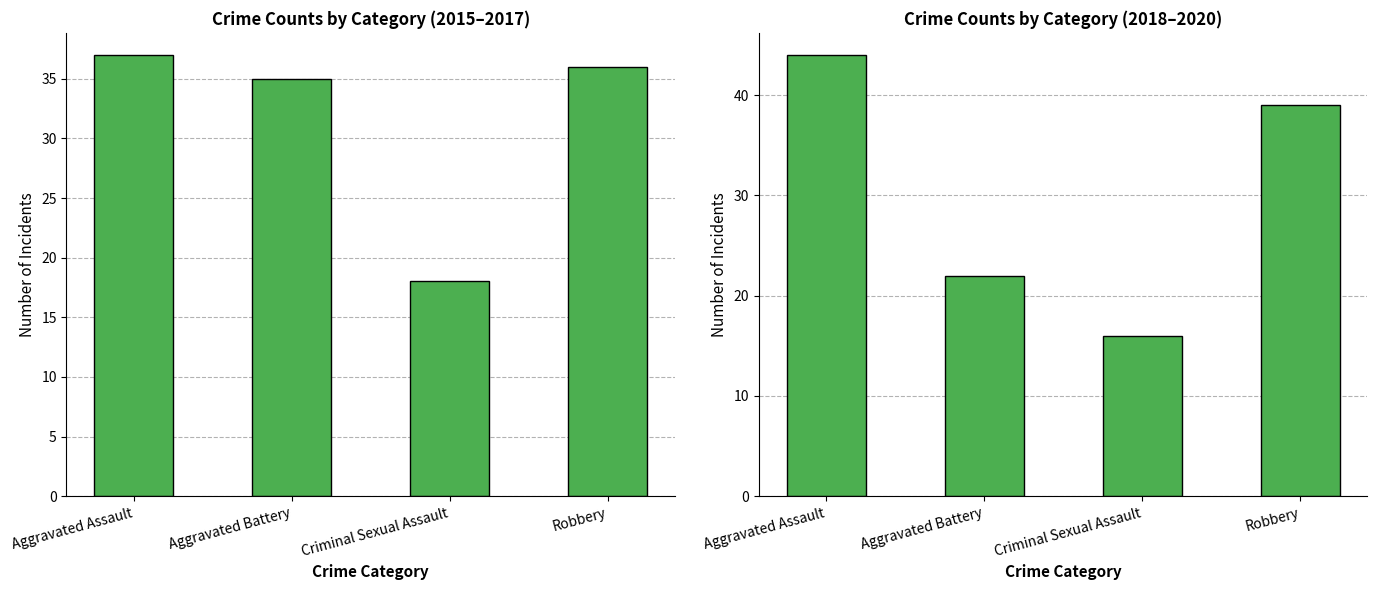

What is the average value of the 2015-2017 Total series?

32